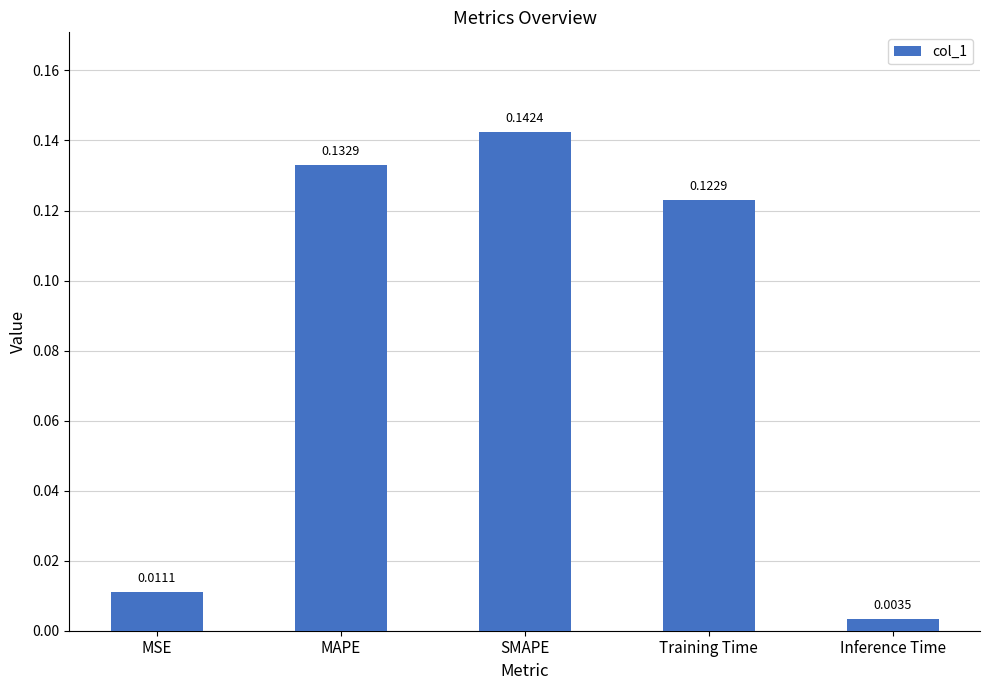

Rank the categories by value from lowest to highest.

Inference Time, MSE, Training Time, MAPE, SMAPE